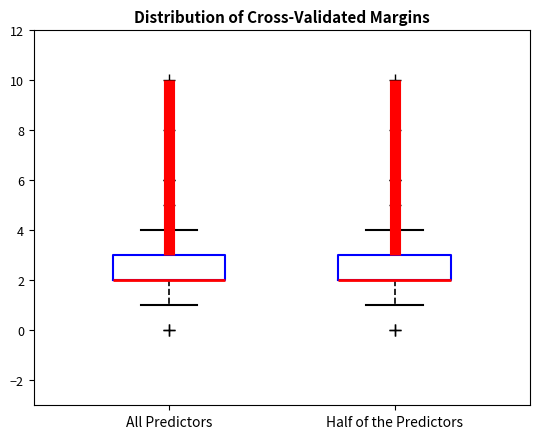

Where is the upper edge of the box for All Predictors on the y-axis? The values are not printed on the chart, so give them approximately, as read against the axis.

3